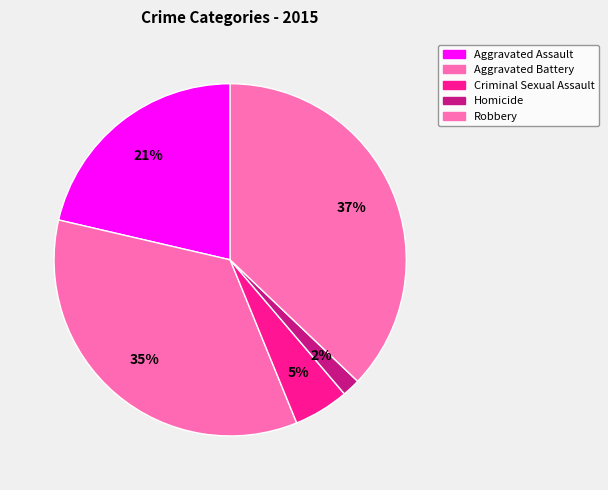

Which slice is the smallest?

Homicide